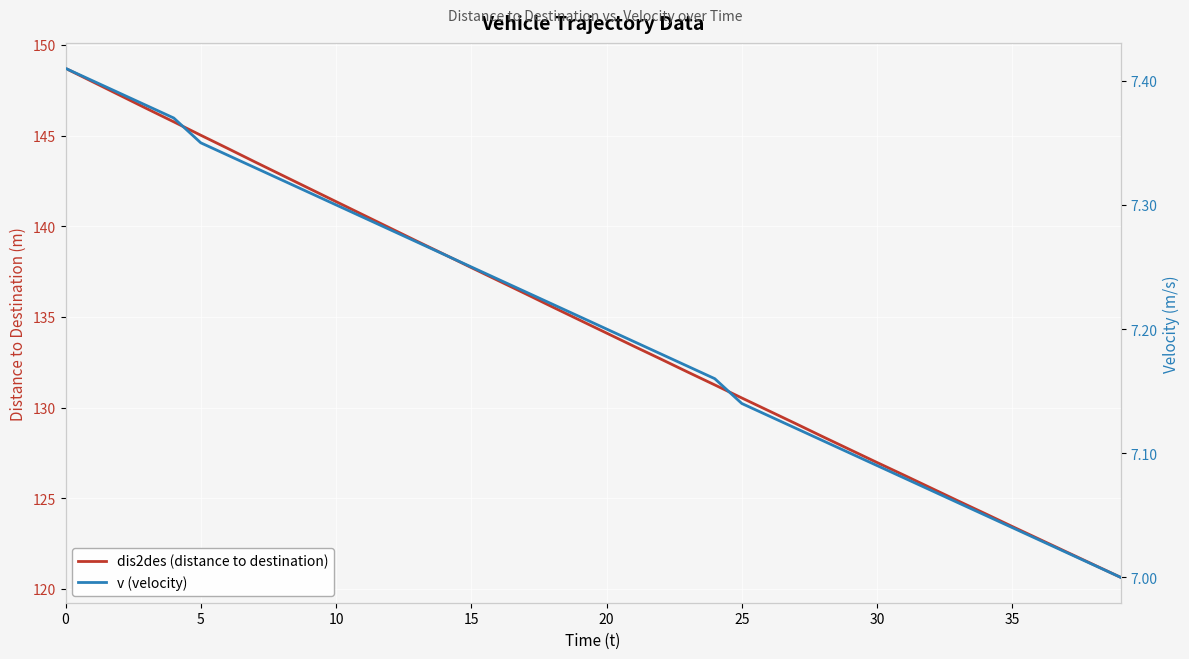

True or false: v (velocity) and dis2des (distance to destination) intersect in this chart.

False